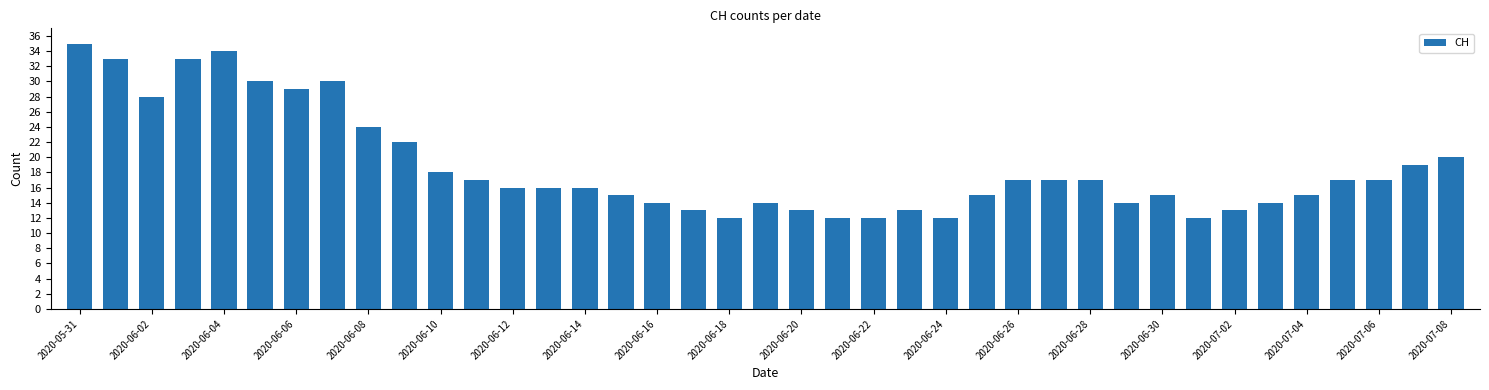

What is the minimum value shown in the chart?

12